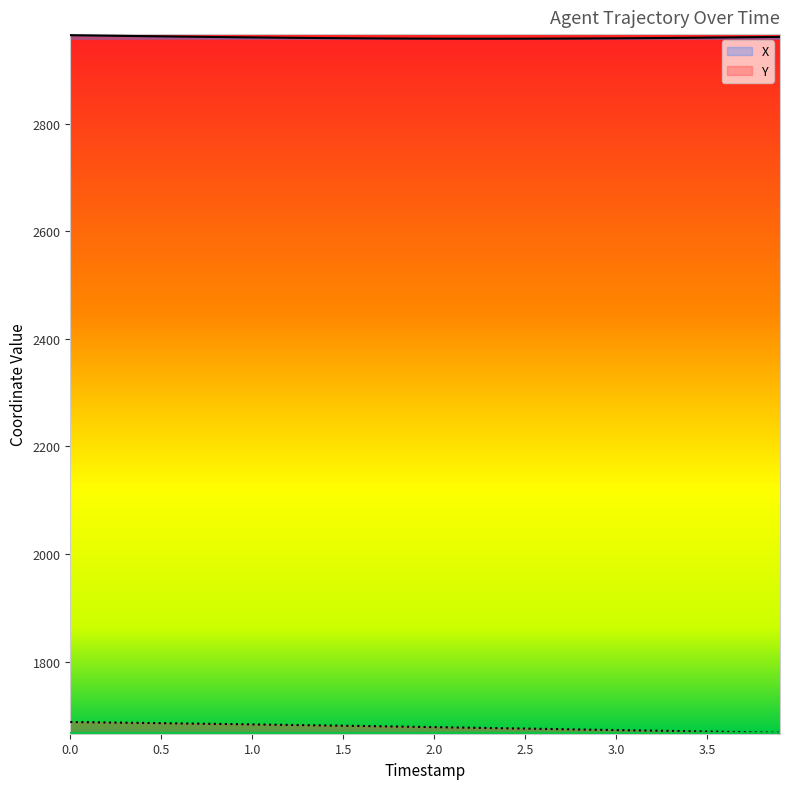

Rank the series by their average value, from highest to lowest.

X, Y